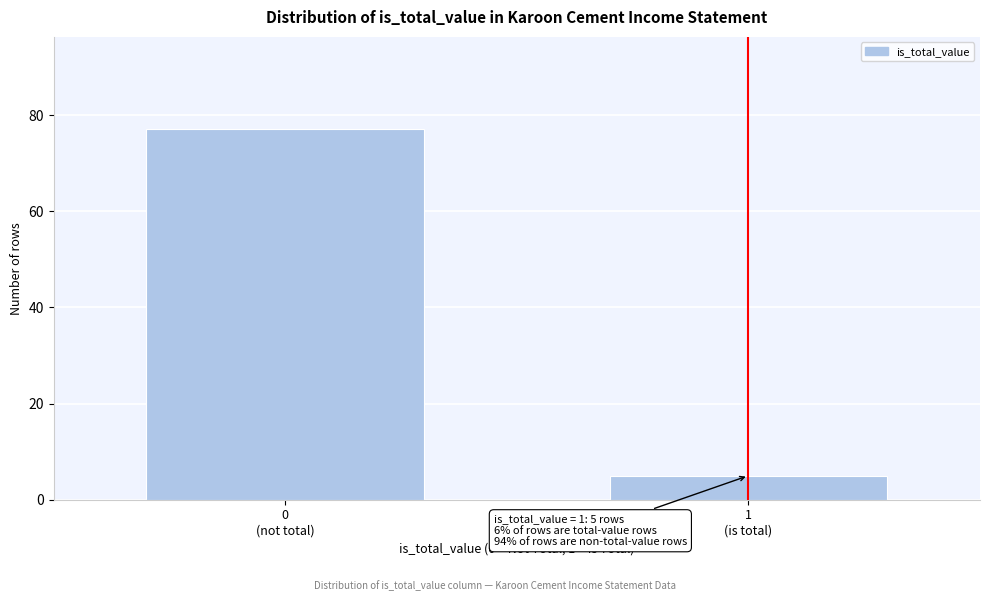

Reading left to right, what are all the values shown in this chart?

77	5